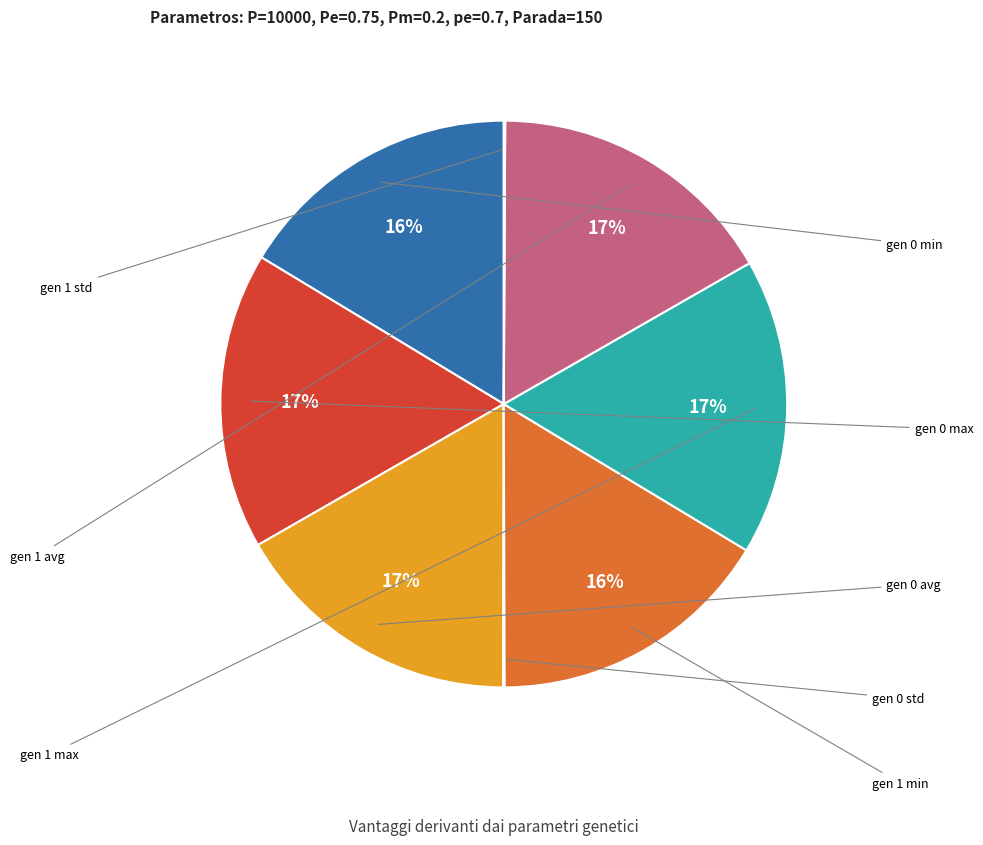

Is there a majority slice in this chart?

No